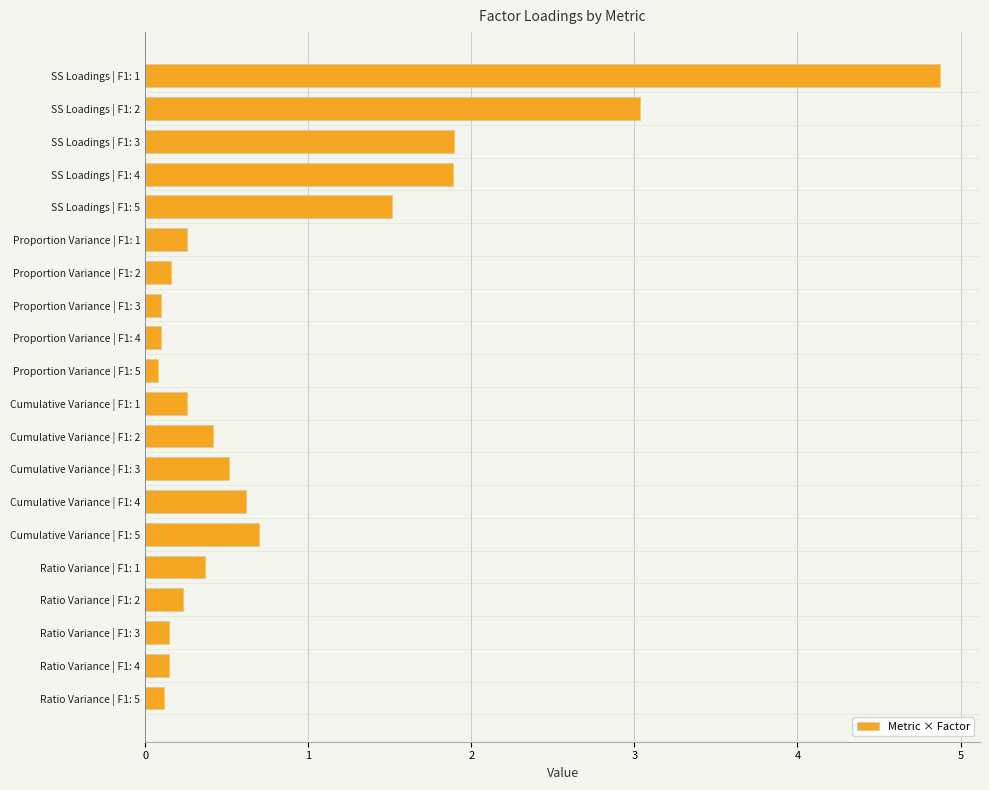

The value at SS Loadings | F1: 5 is 1.5. True or false?

True